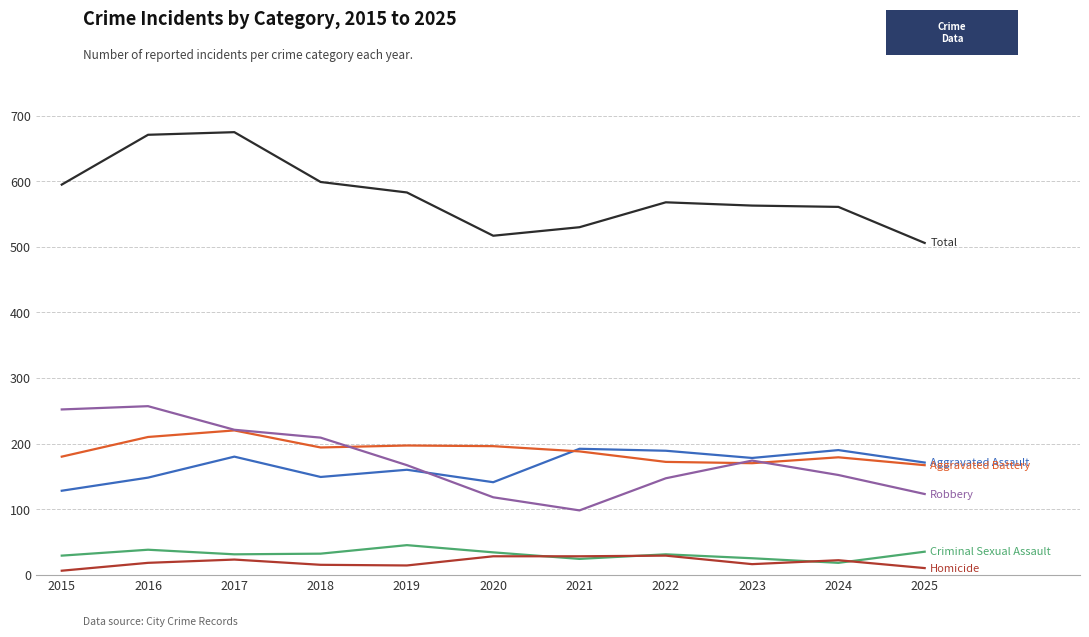

What is the spread (max minus min) of values at 2018?

584